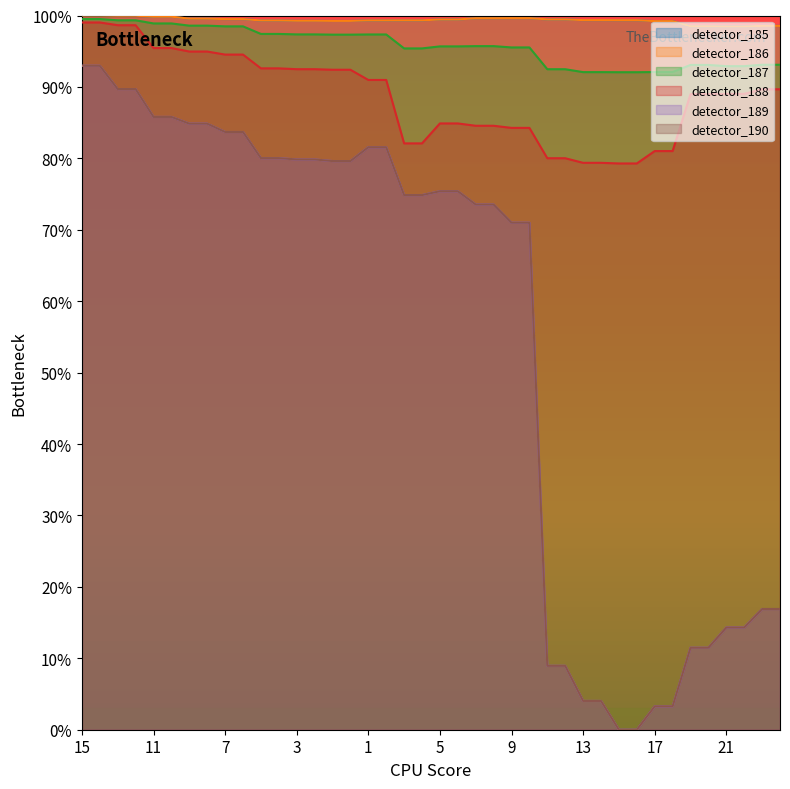

The detector_188 series shows 0.2 at 13. True or false?

False